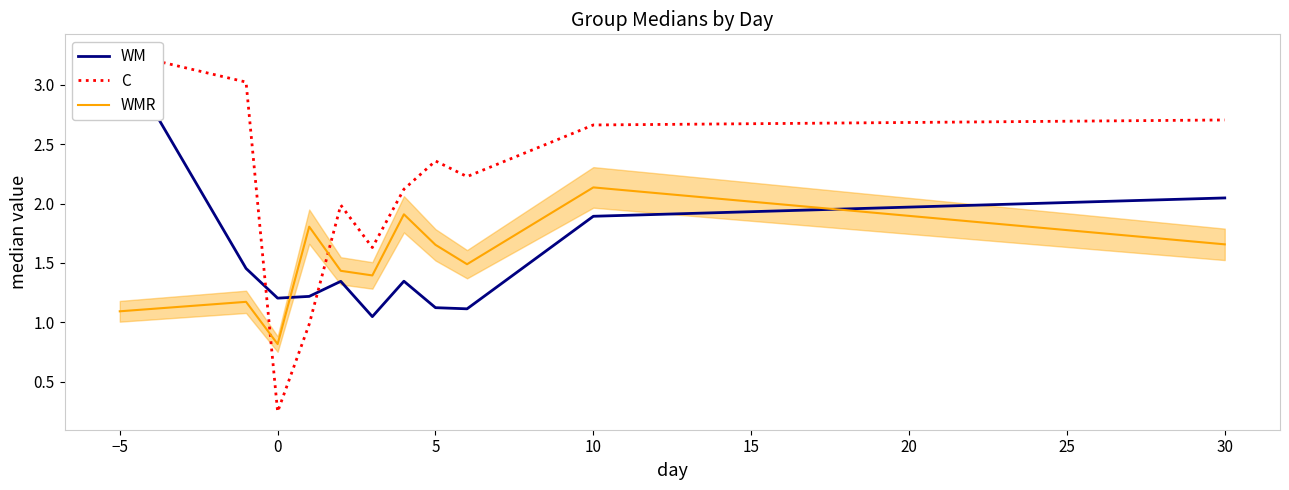

Which series changed the most between 5 and 10?

C